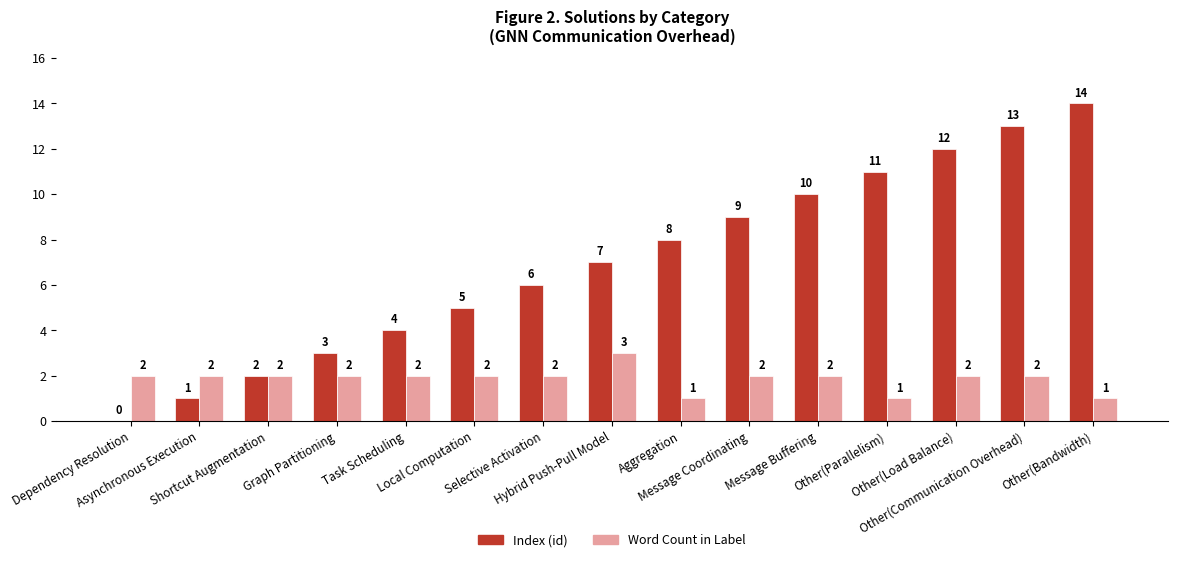

Which series has the largest range (max minus min)?

Index (id)